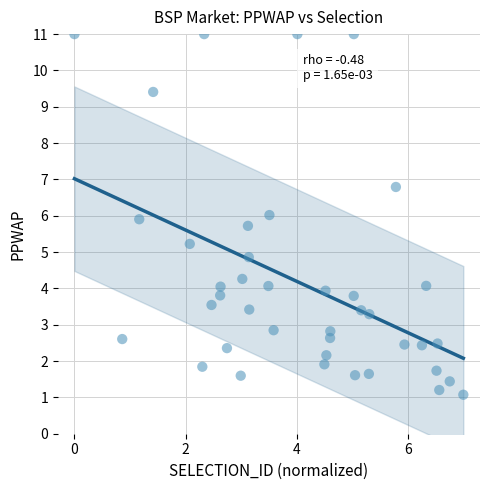

What is the range of Y values (max minus min)?

9.9